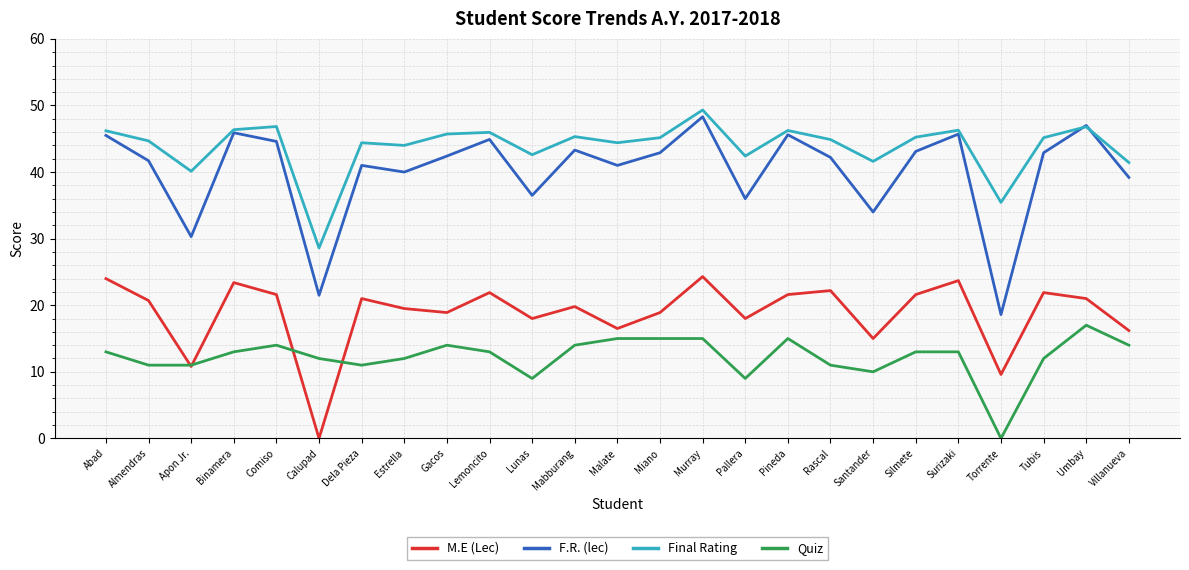

True or false: F.R. (lec) and Quiz intersect in this chart.

False